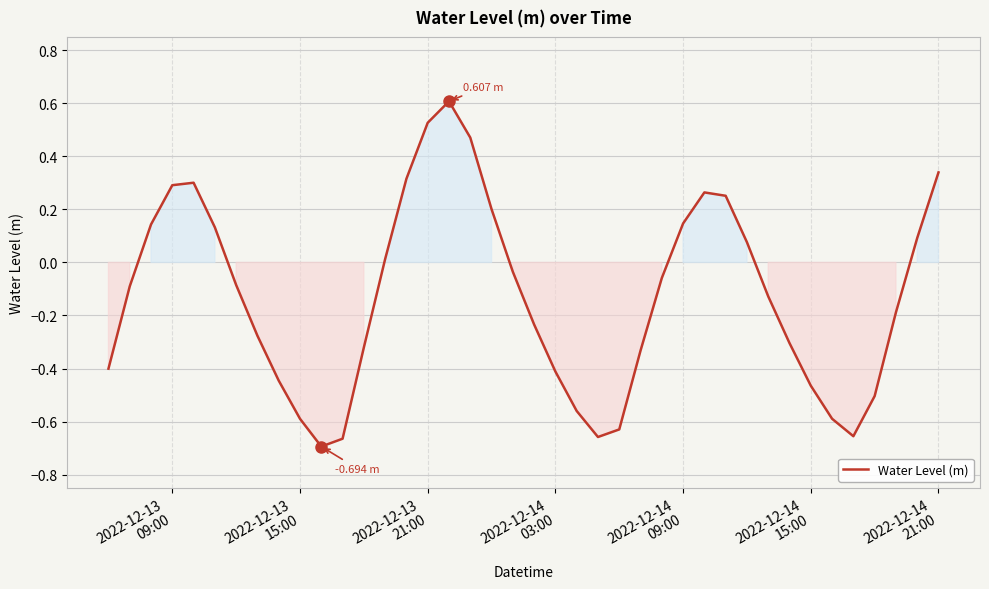

What is the difference between the maximum and minimum values?

1.3